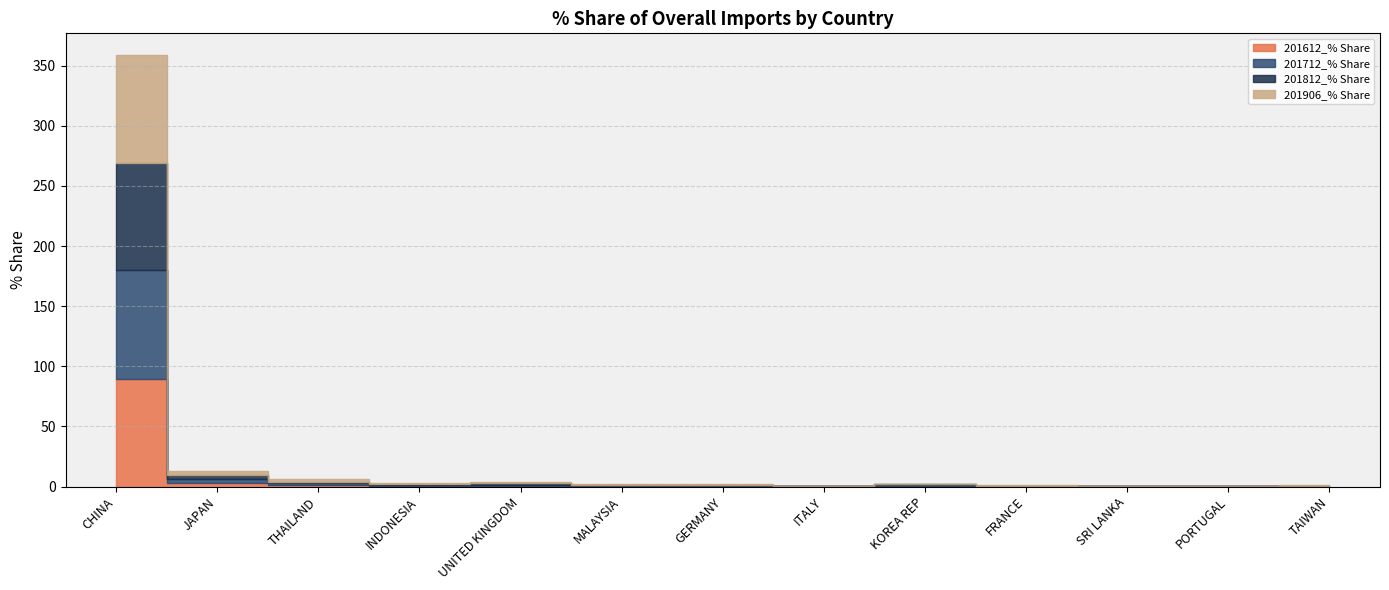

Where do 201612_% Share and 201712_% Share first cross each other?

CHINA and JAPAN